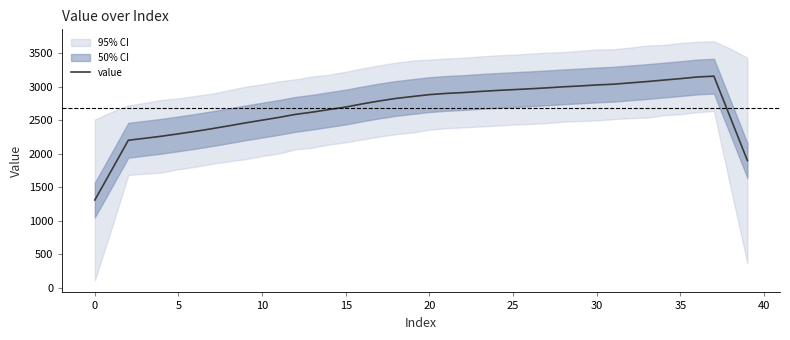

How many values exceed 2826?

20